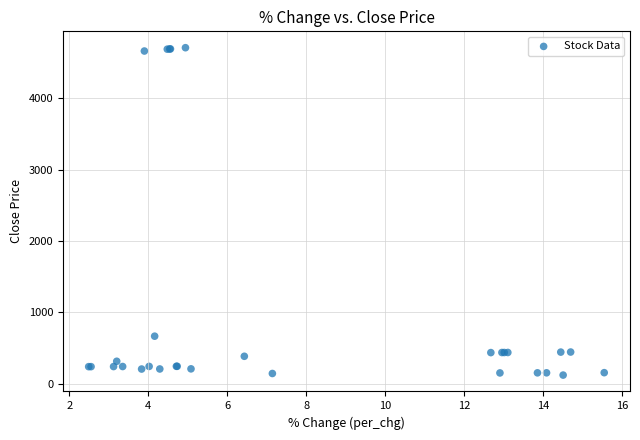

What Y value in the scatter plot is closest to 2414?

668.6